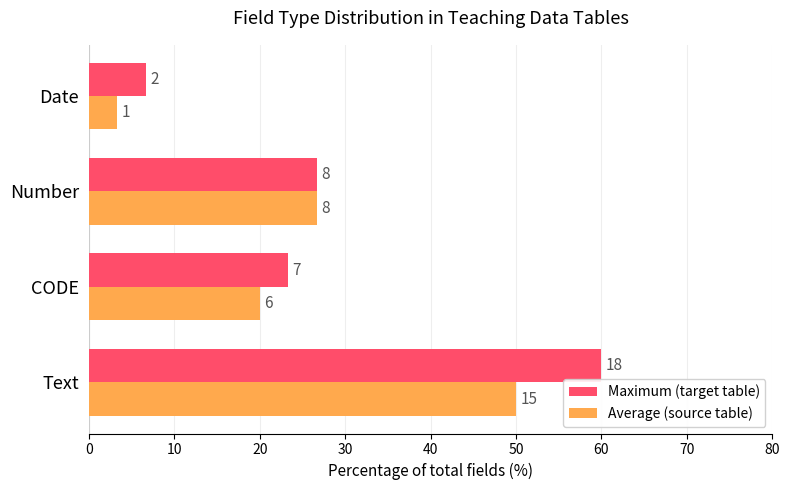

How many Average (source table) values are between 20 and 50?

3